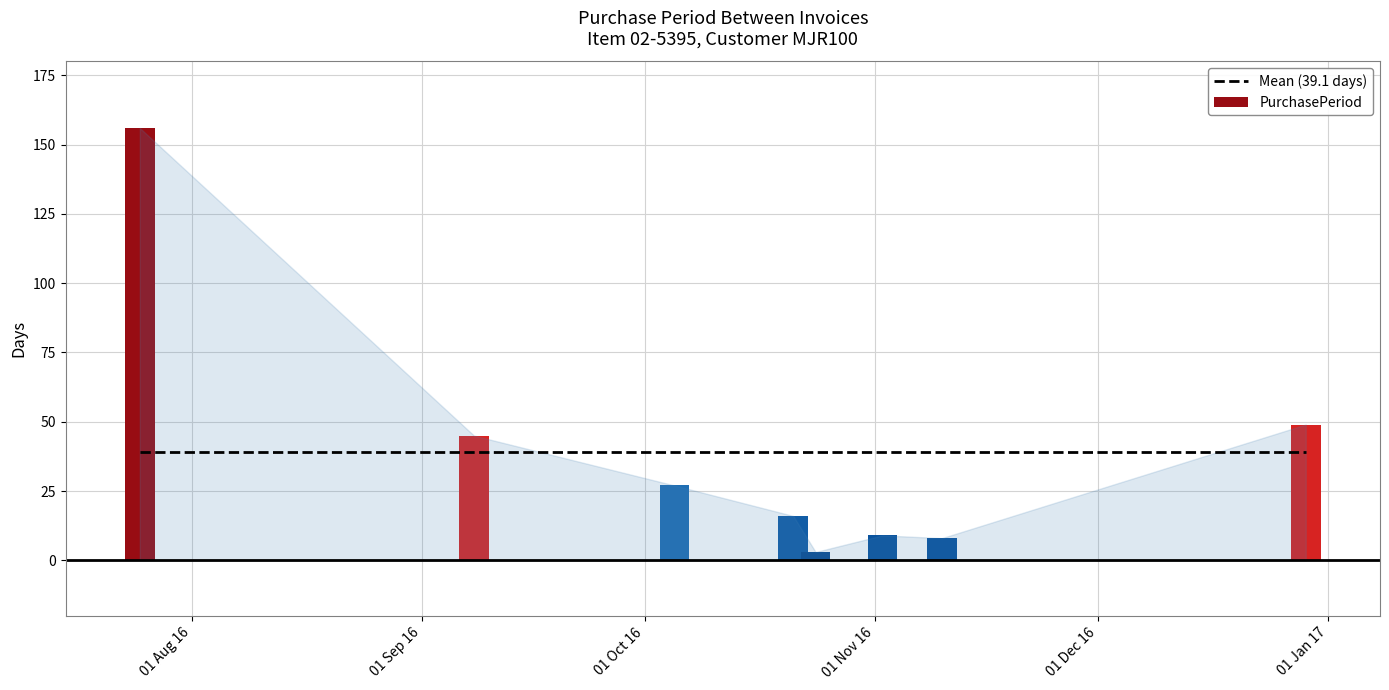

What is the smallest value displayed?

3